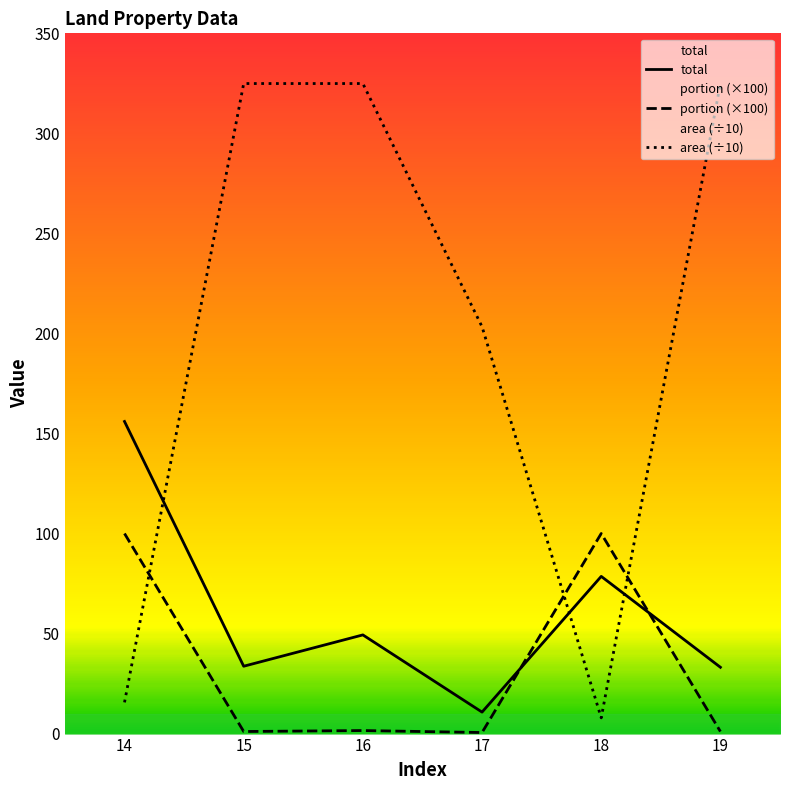

Is it true that area (÷10) equals 324.9 at 16?

True